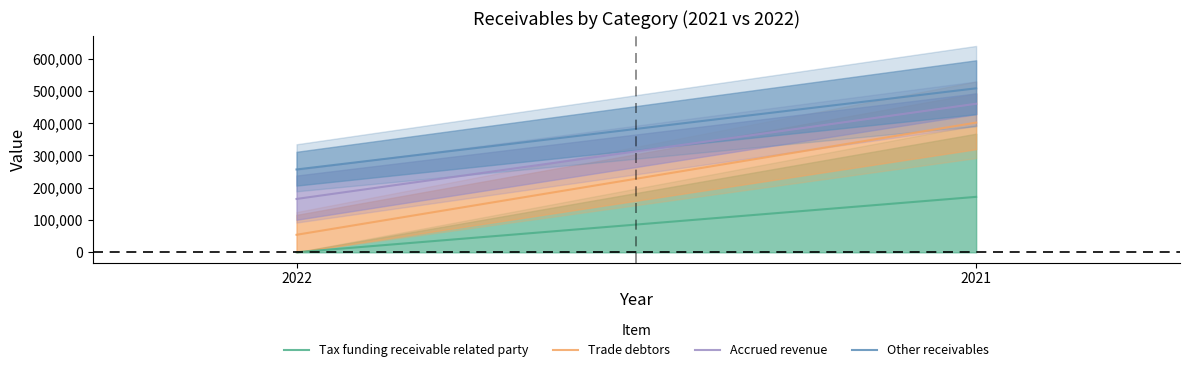

What is the spread (max minus min) of values at 2021?

336338.0